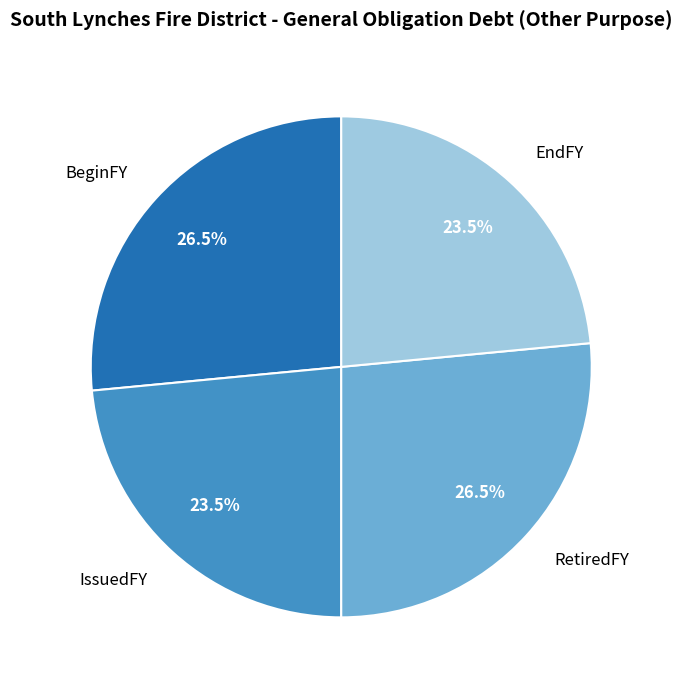

How many slices are in this pie chart?

4